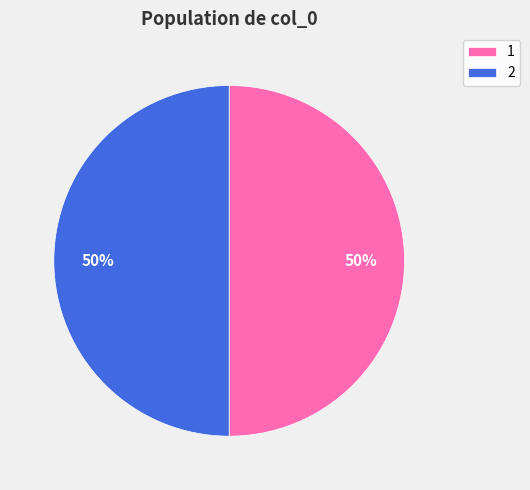

Count the number of slices in the pie.

2